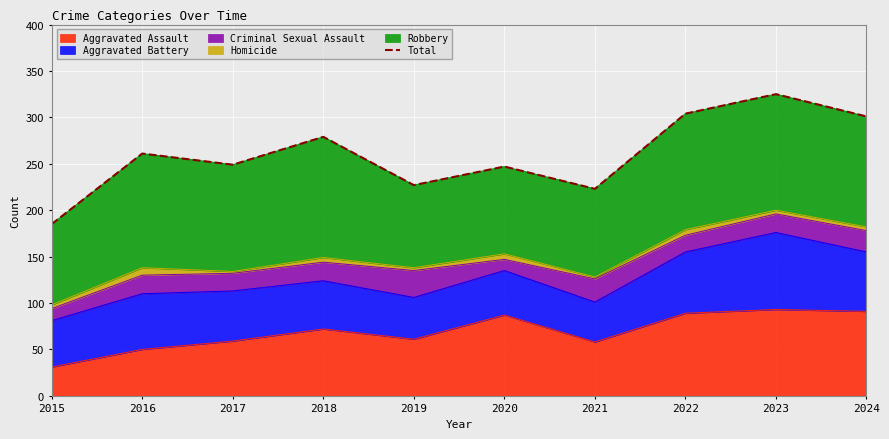

Approximately how many times larger is the value at 2024 compared to 2015?

1.6